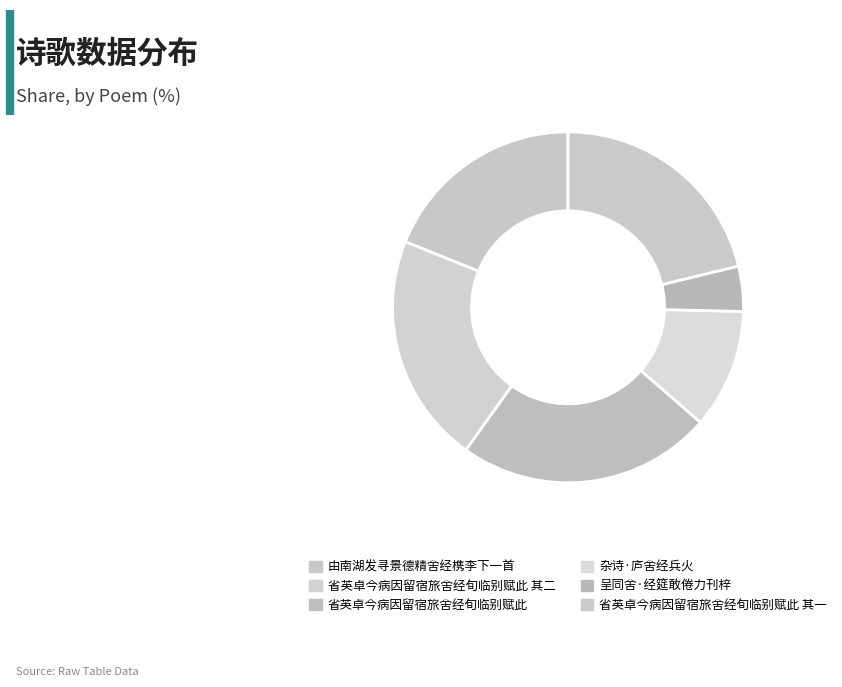

What is the smallest slice in the pie chart?

呈同舍·经筵敢倦力刊梓